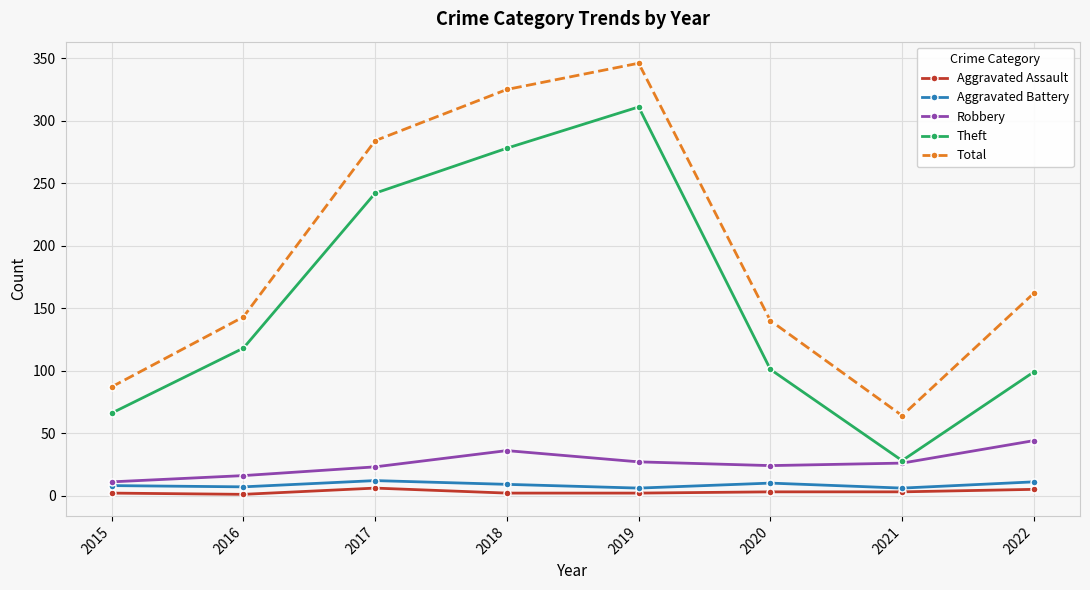

Is it true that Total equals 140 at 2020?

True